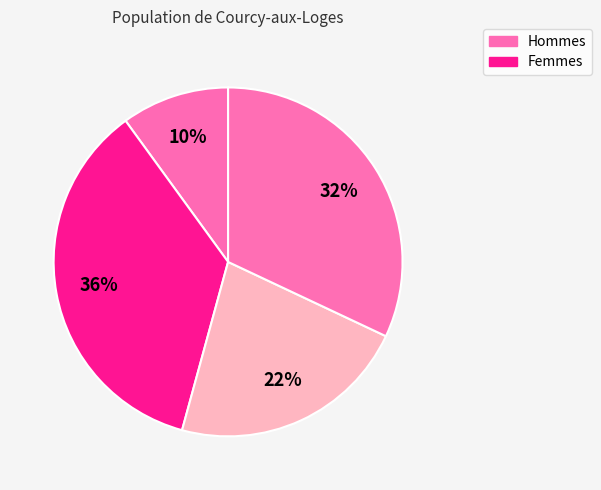

Which slice is the smallest?

3